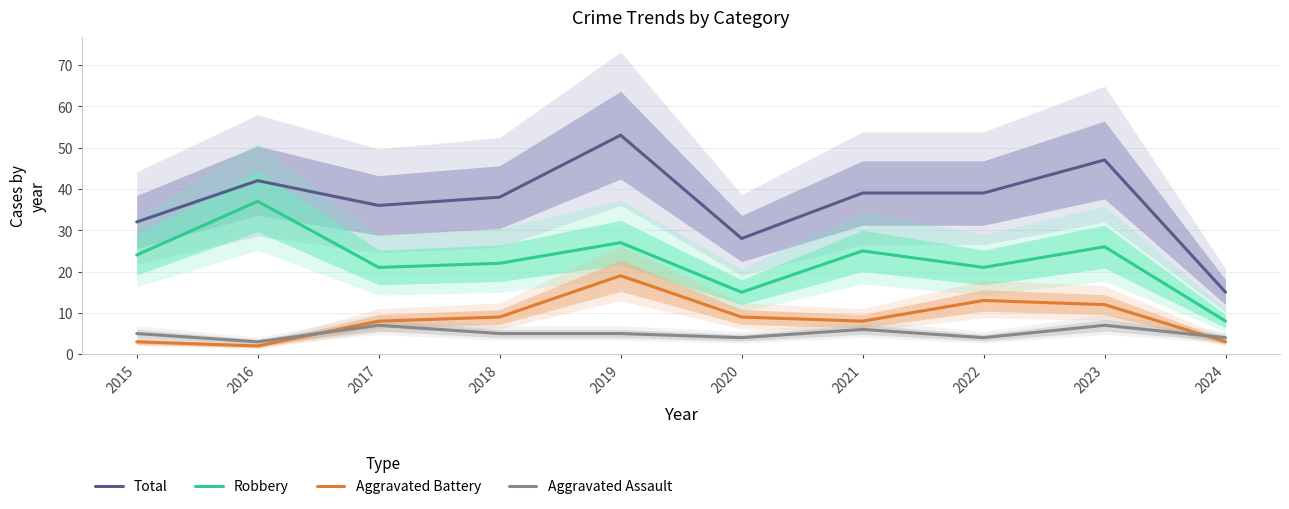

What are all the series names shown in the legend?

Total, Robbery, Aggravated Battery, Aggravated Assault